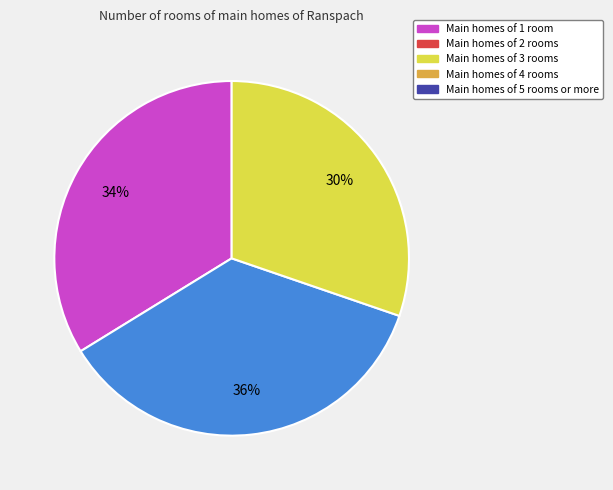

How many slices are in this pie chart?

3